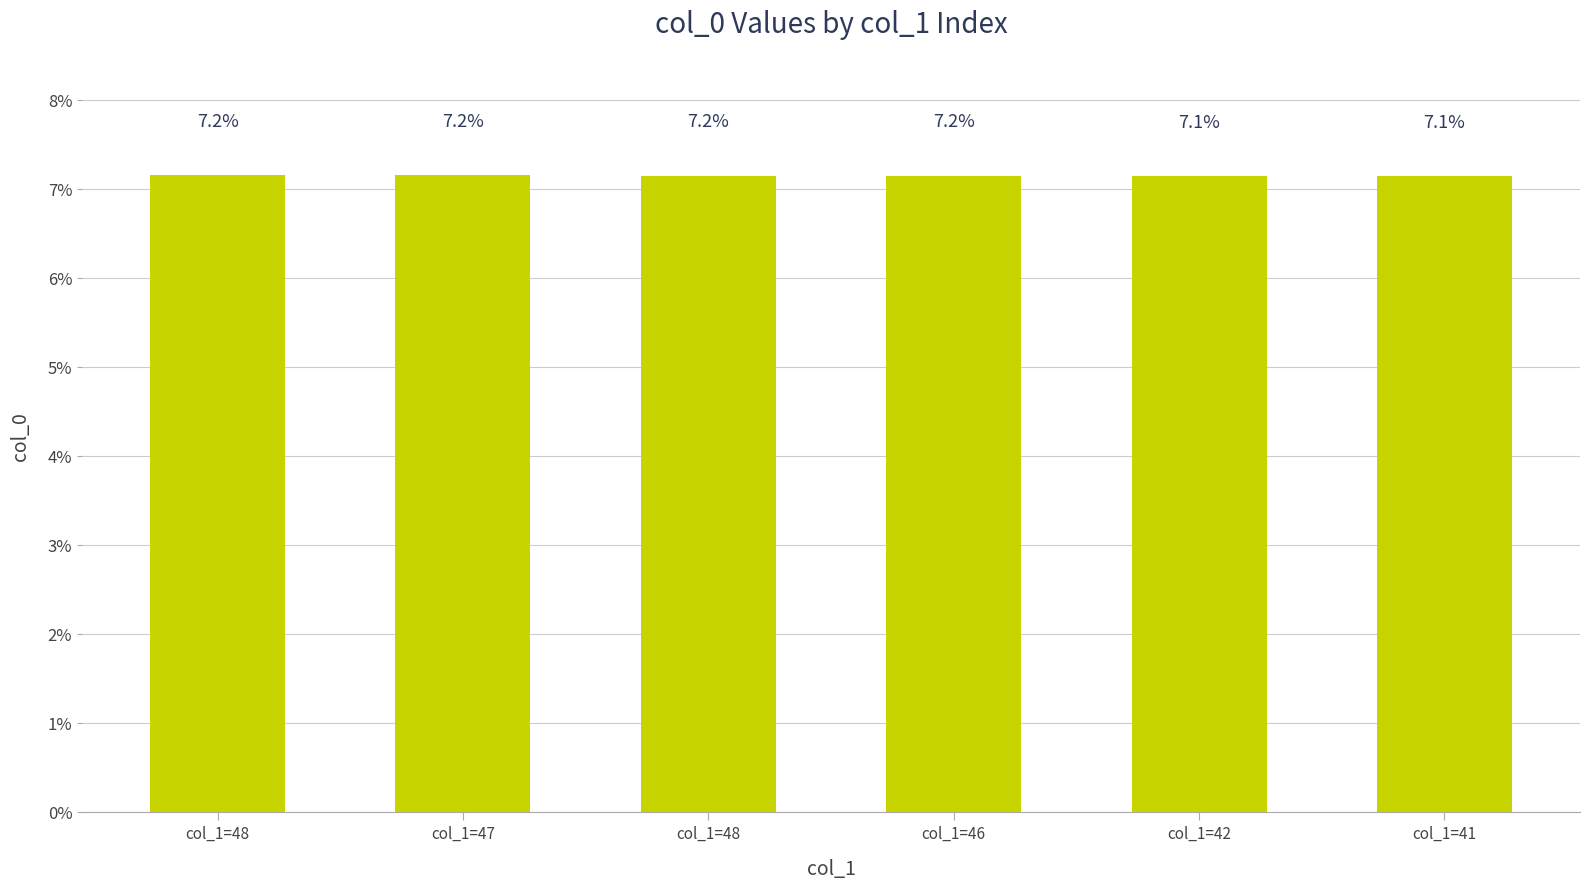

Are the bars grouped side by side (vs. stacked)?

No